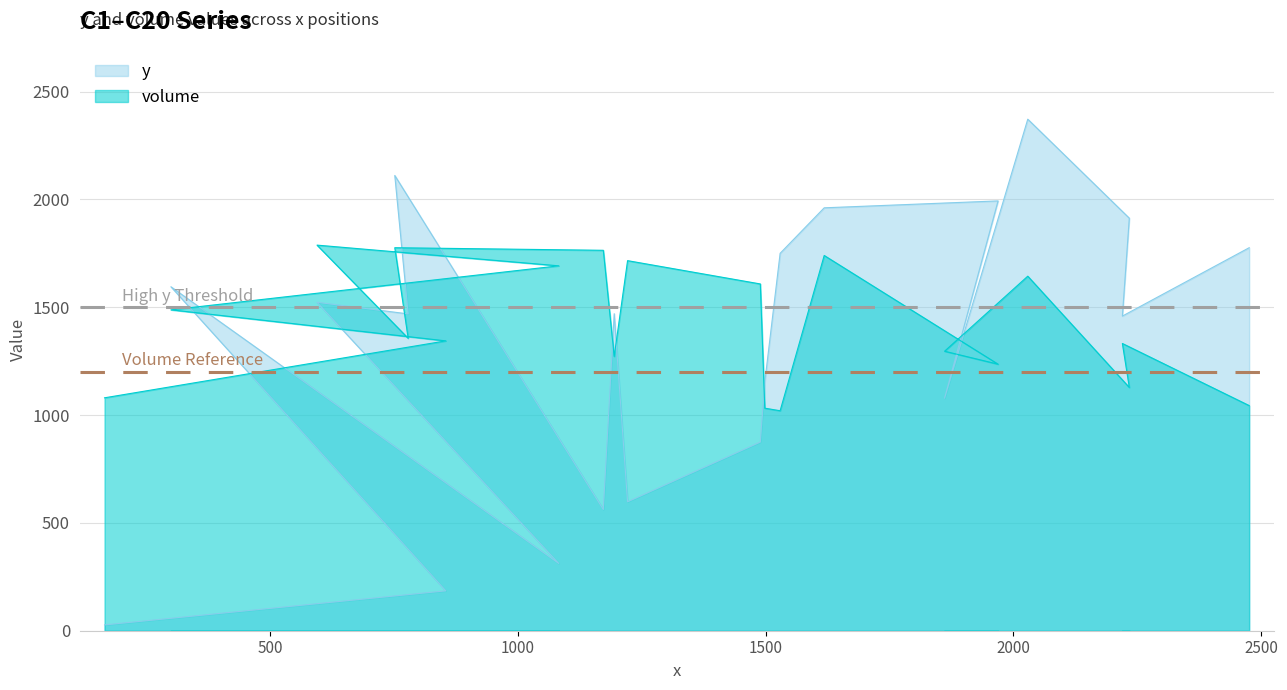

How many data points in y are less than 1470?

10